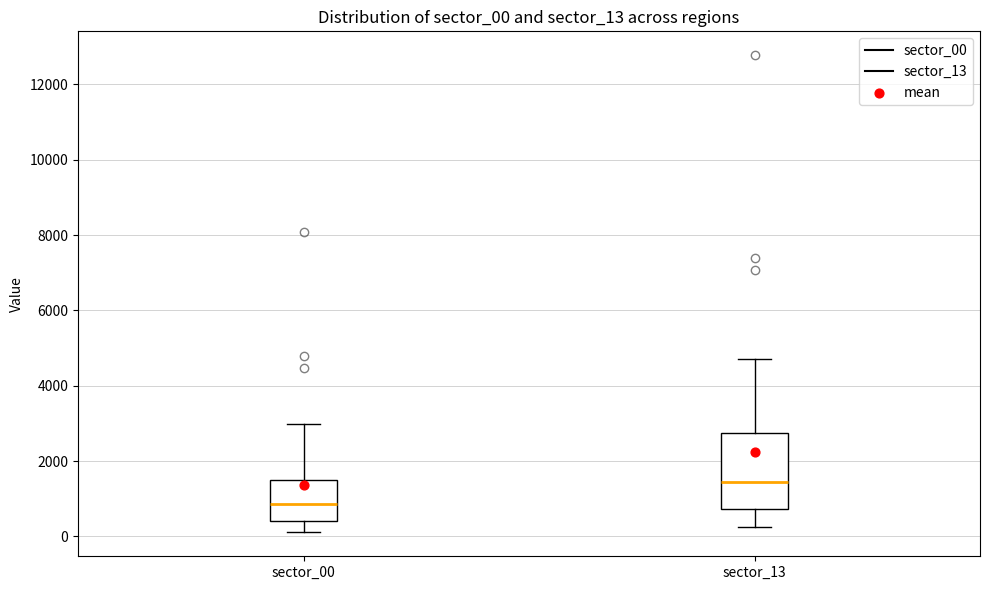

Where is the upper edge of the box for sector_00 on the y-axis? The values are not printed on the chart, so give them approximately, as read against the axis.

1600